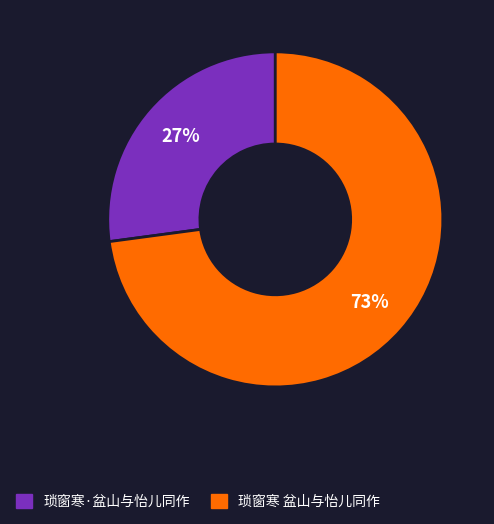

Do 琐窗寒·盆山与怡儿同作 and 琐窗寒 盆山与怡儿同作 together represent more than half of the pie?

Yes